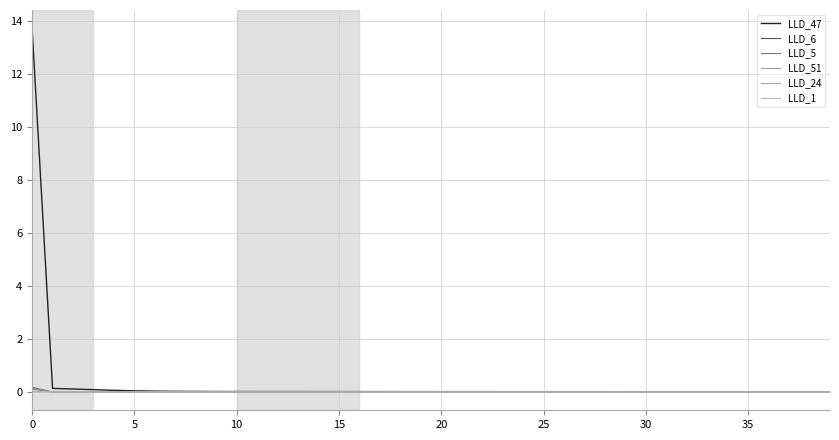

Which series has the widest spread of values?

LLD_47